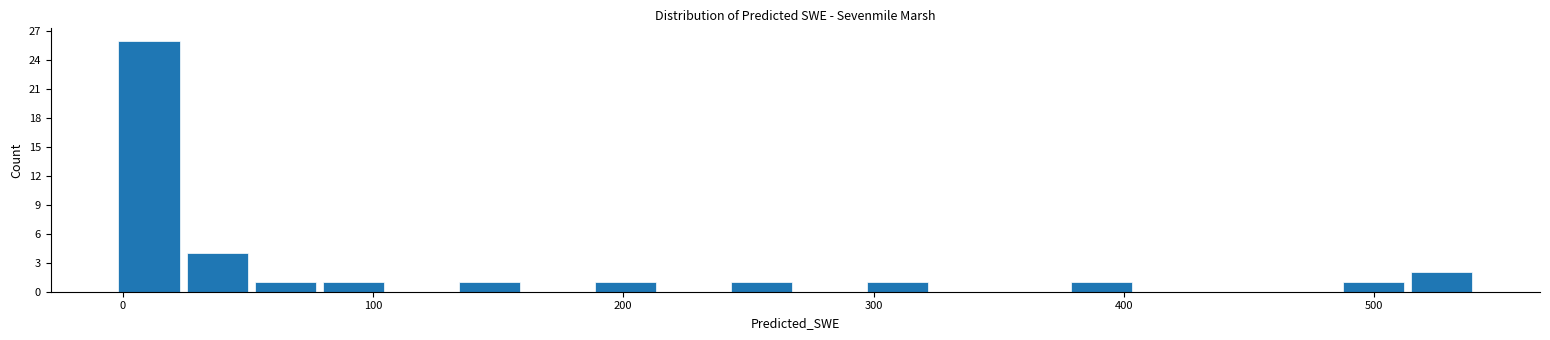

Around what value on the x-axis is the tallest bar? Give the approximate position of its centre, as read against the axis.

10